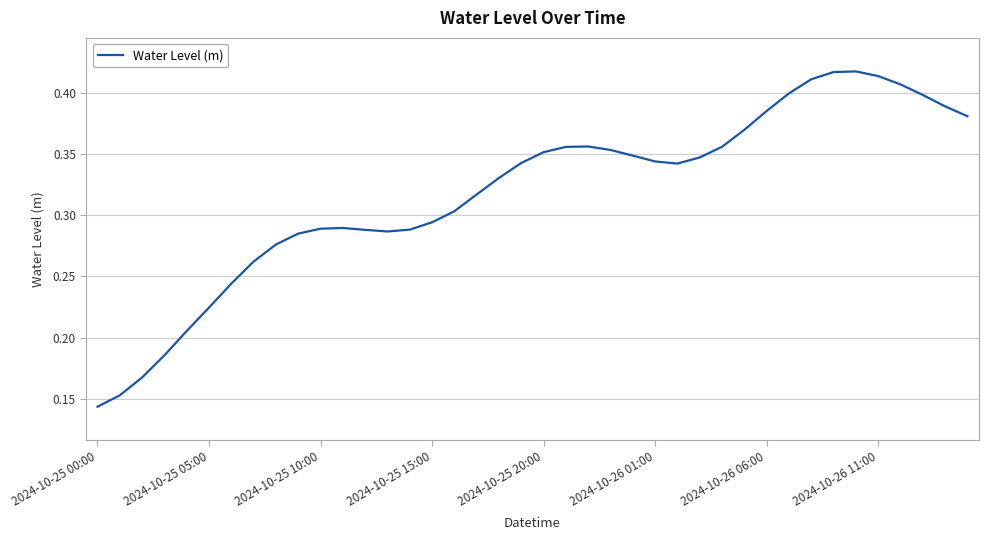

At which category does the data reach its first local valley?

13